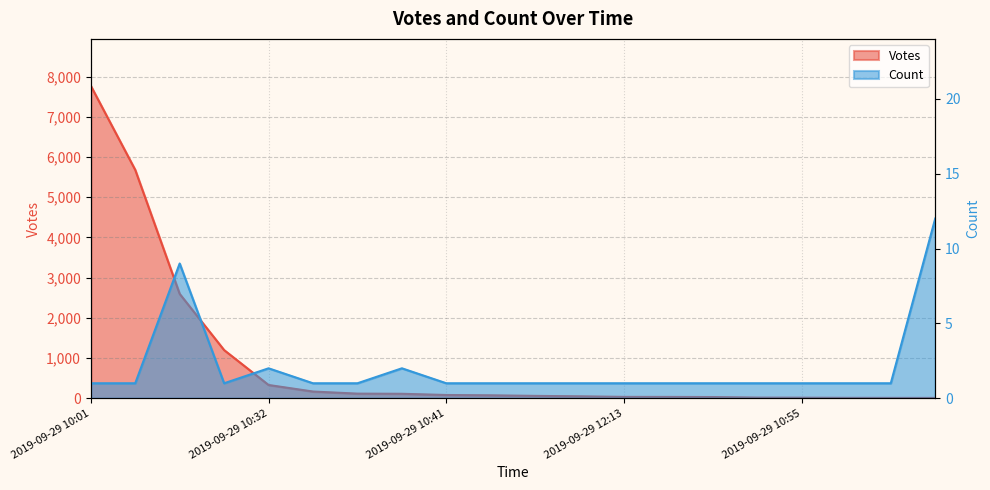

What is the total value across all series at 2019-09-29 10:01?

7771